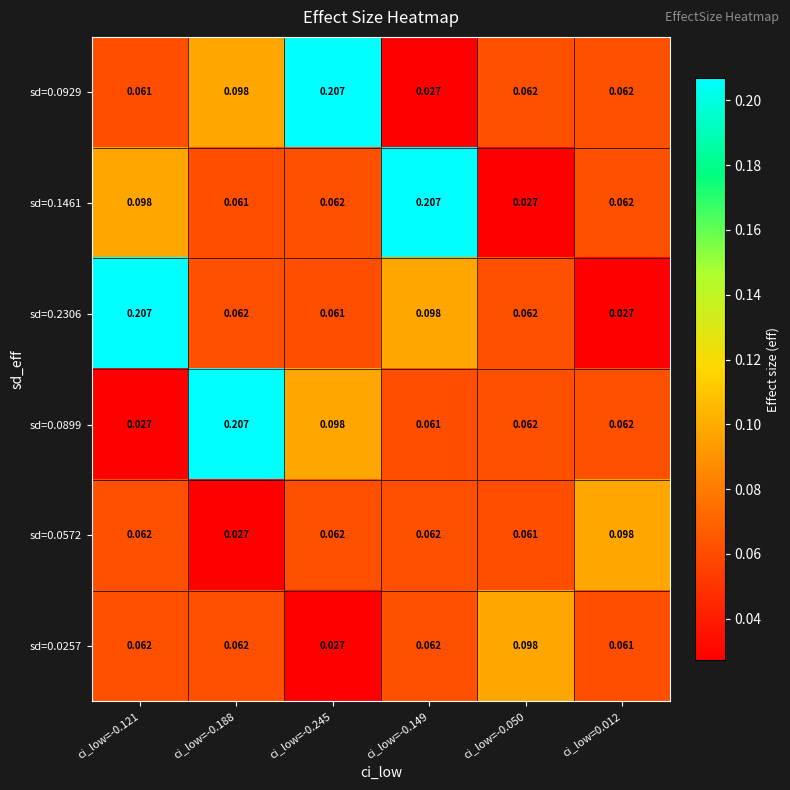

Is the value of sd=0.0572 at ci_low=-0.188 greater than the value of sd=0.0257 at ci_low=-0.188?

No